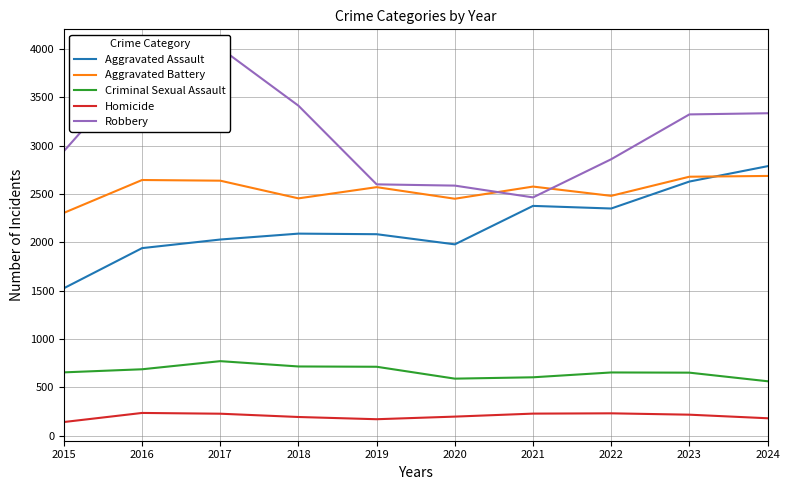

True or false: Aggravated Battery and Criminal Sexual Assault intersect in this chart.

False